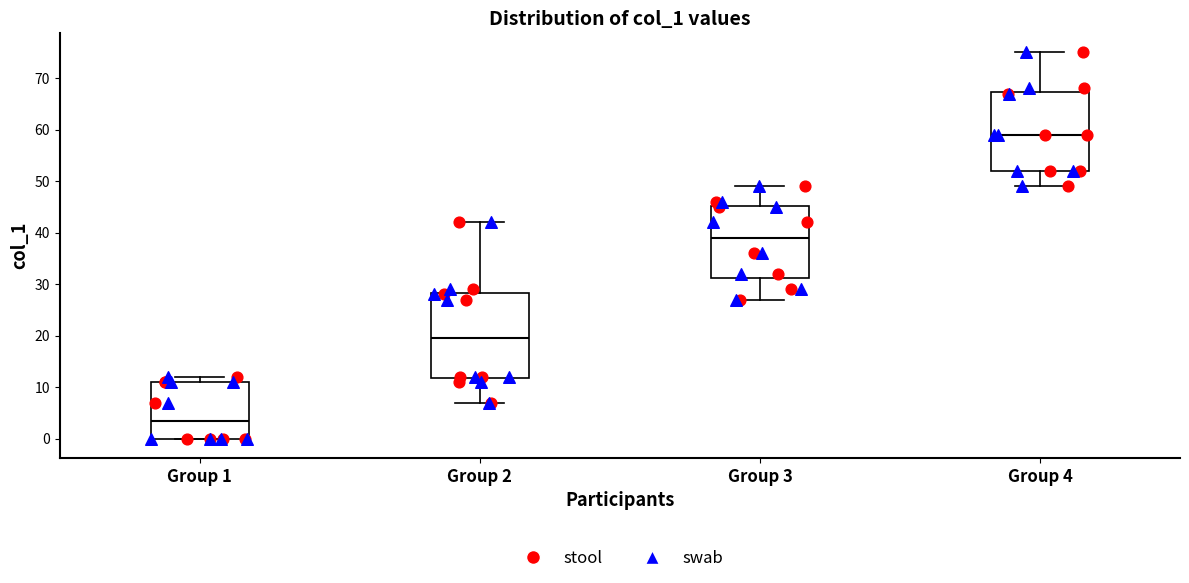

Reading left to right, transcribe this box plot: for each box, give where its median line is, the range the box spans, and where its two whiskers end, as read against the y-axis. The values are not printed on the chart, so give them approximately, as read against the axis.

Group 1: median 4, box 0 to 11, whiskers 0 to 12
Group 2: median 20, box 12 to 28, whiskers 7 to 42
Group 3: median 39, box 31 to 45, whiskers 27 to 49
Group 4: median 59, box 52 to 67, whiskers 49 to 75